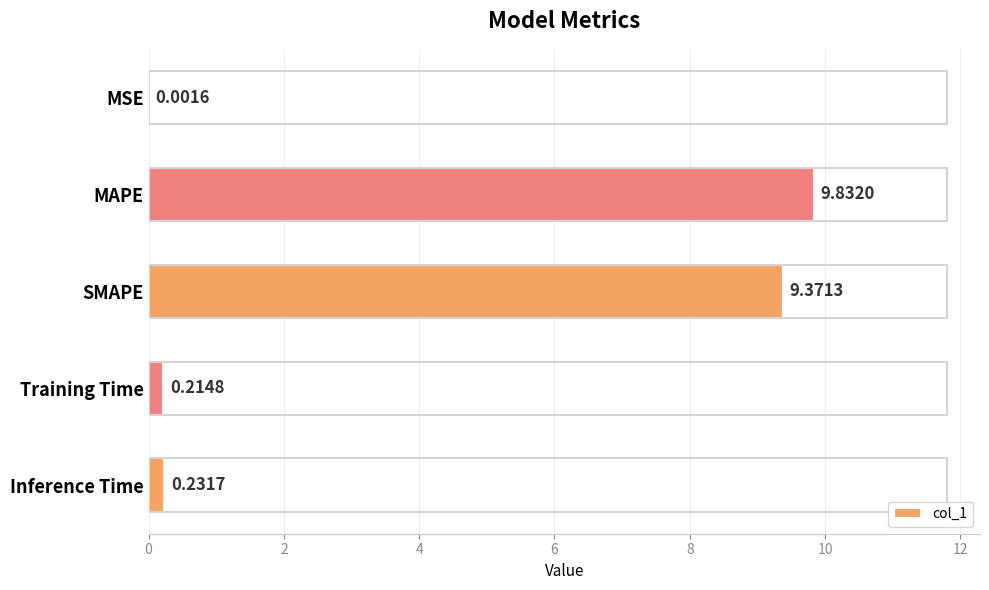

Are the bars horizontal?

Yes